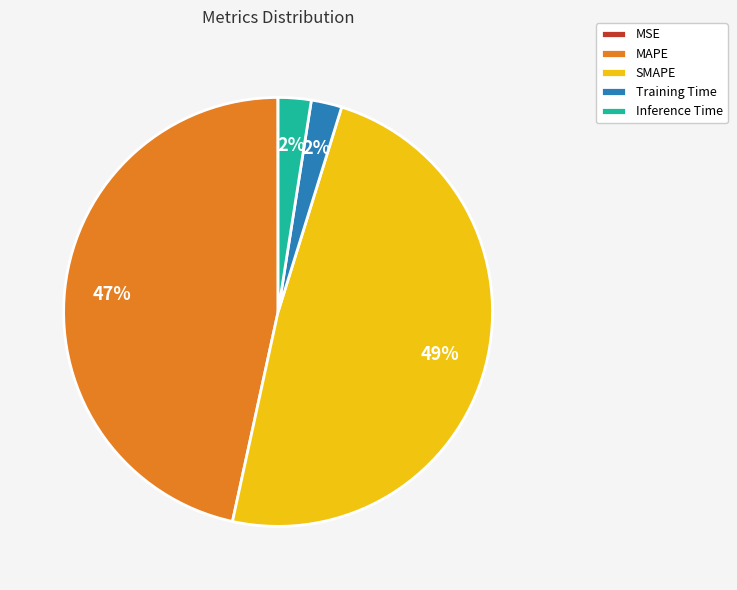

Is there a majority slice in this chart?

No